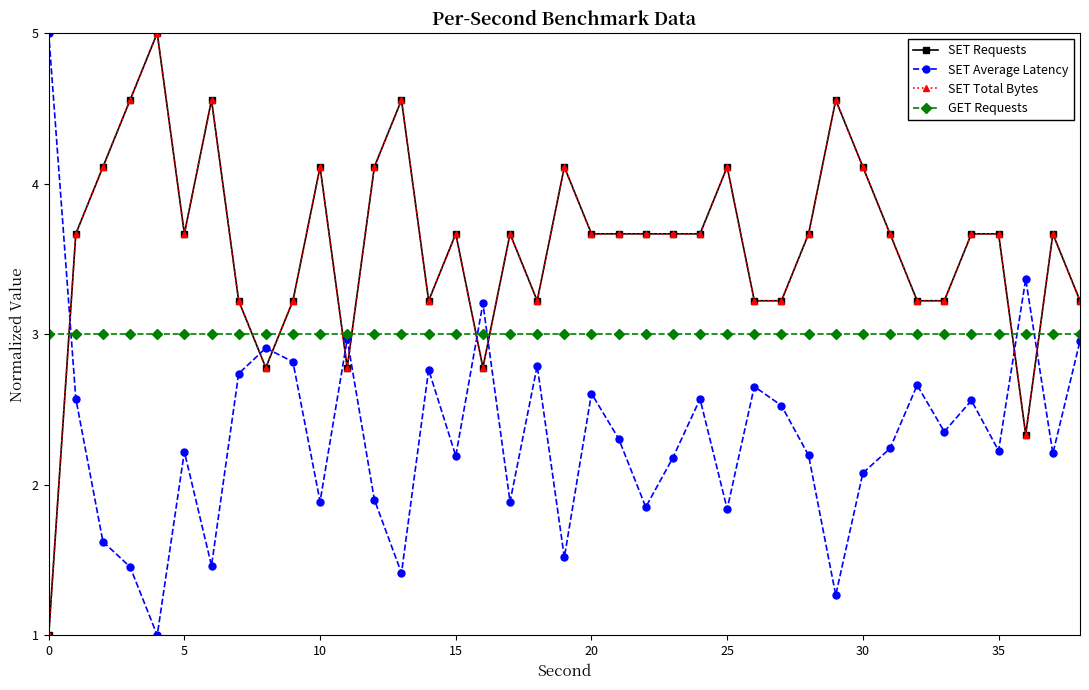

True or false: SET Average Latency has more than 1 points higher than both neighbors.

True